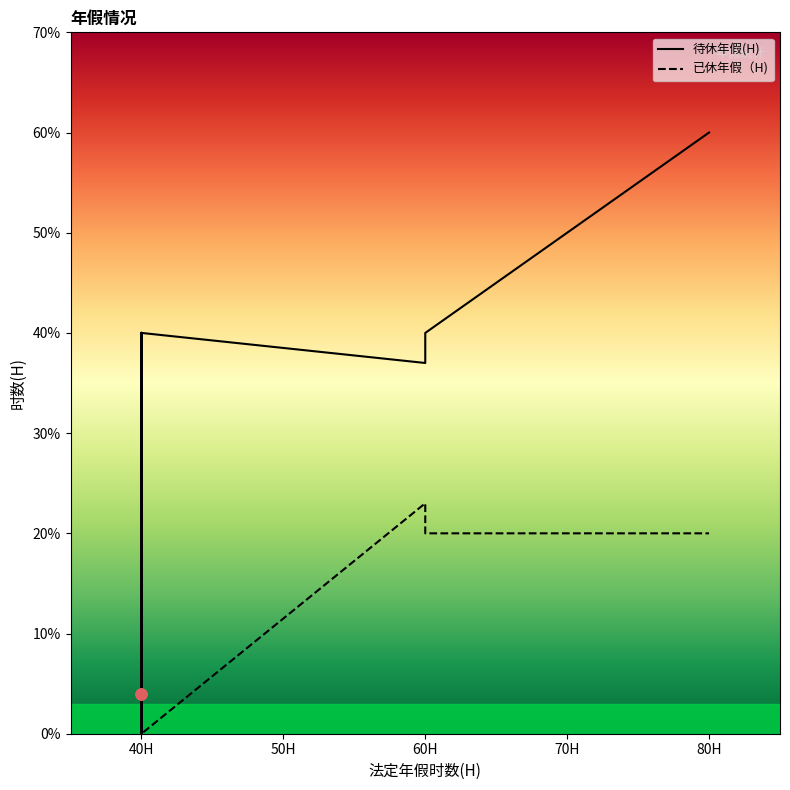

Is the value of 待休年假(H) at 40 greater than the value of 已休年假（H) at 40?

Yes